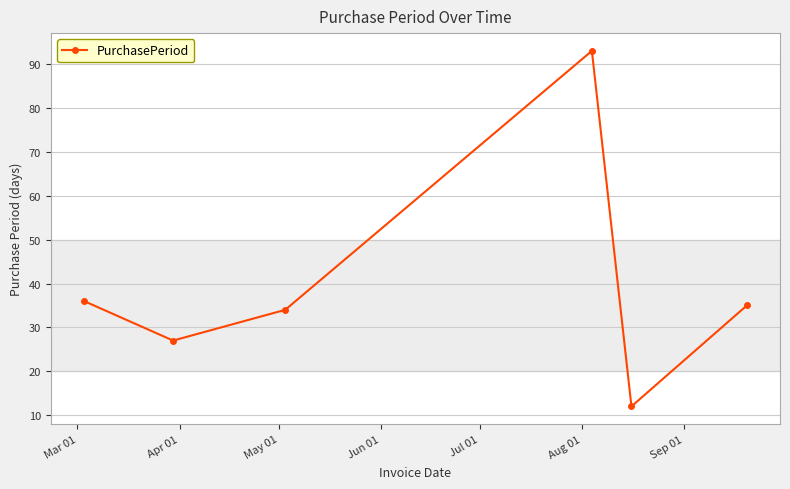

Reading left to right, transcribe all the data shown in this chart.

36	27	34	93	12	35